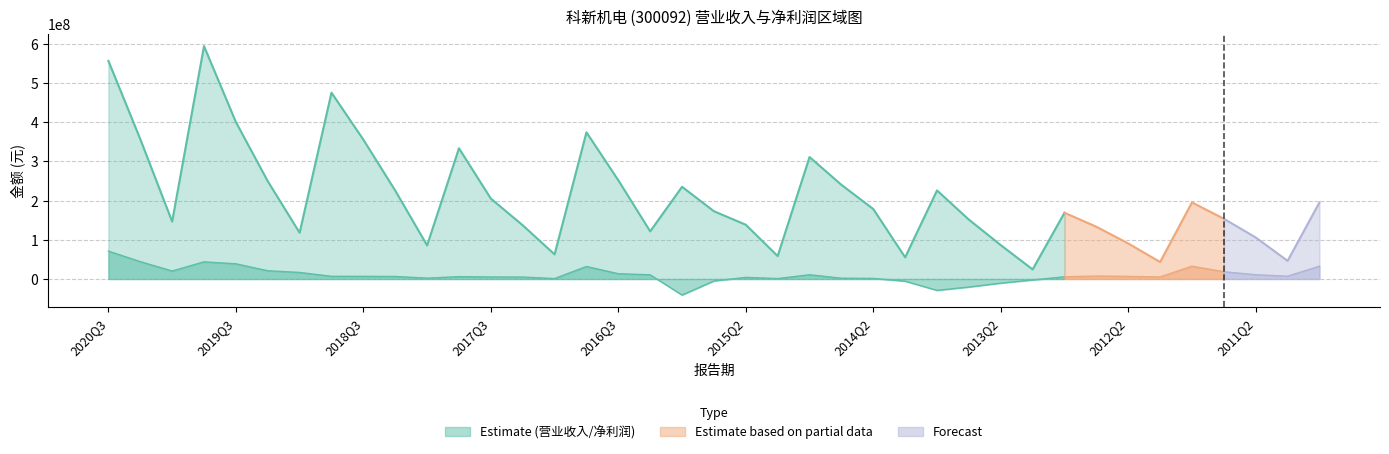

What is the label of the 29th point from the right?

2018Q1